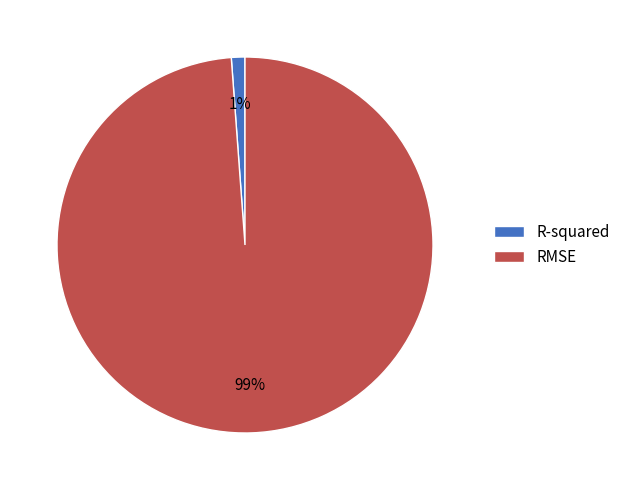

Which slice is the largest?

RMSE